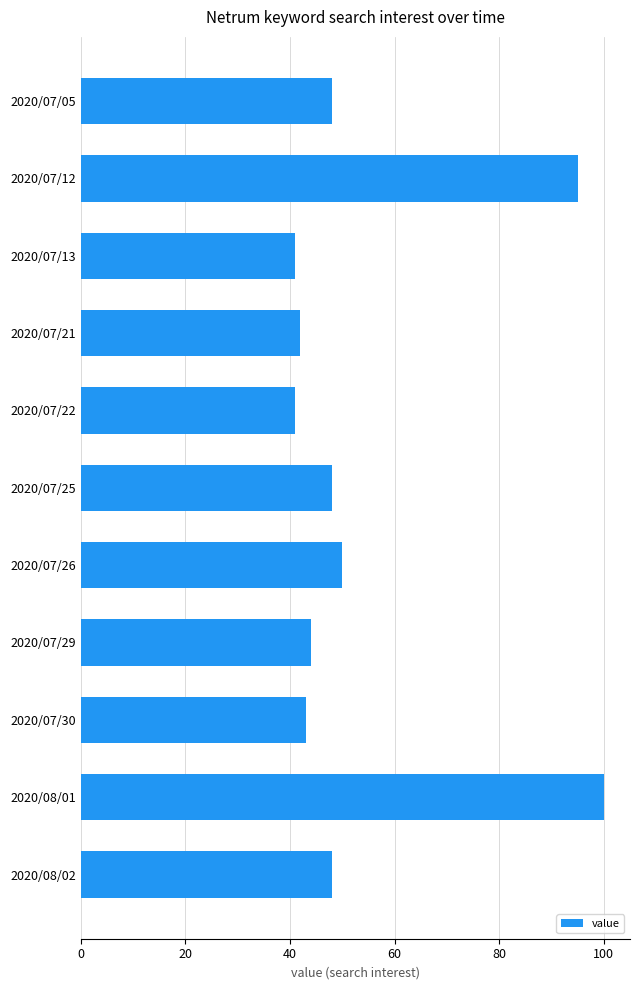

What is the value of the 4th bar from the top?

42